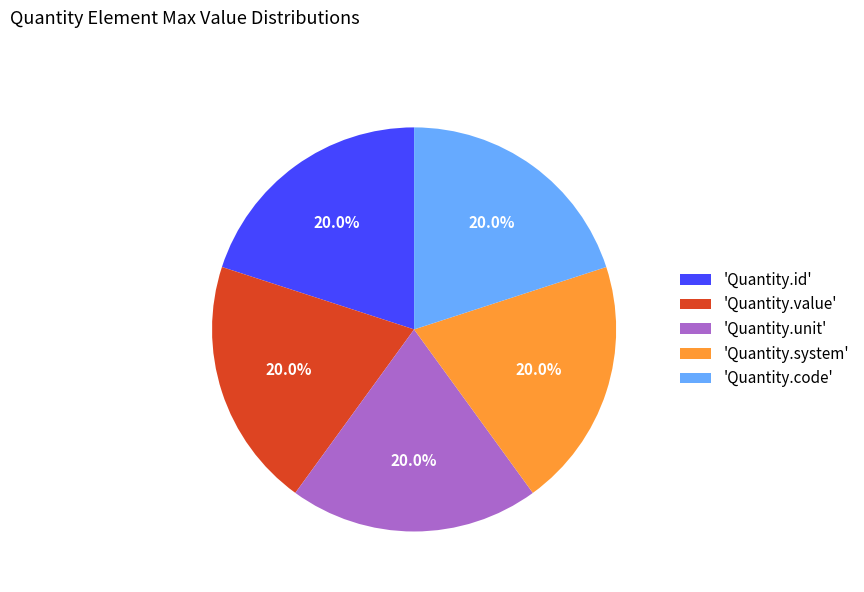

Does any single category account for the majority?

No